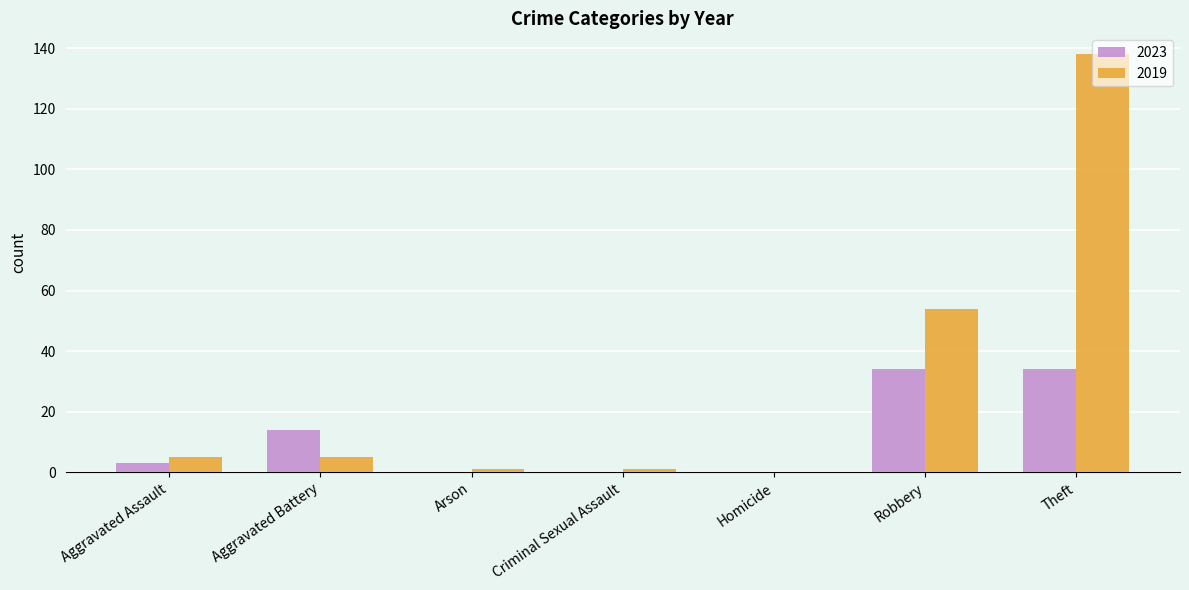

Read the 2023 value at Aggravated Battery, to the nearest 10.

10